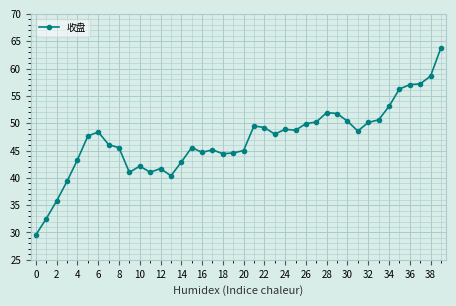

What is the value of the 1st point from the left?

29.6